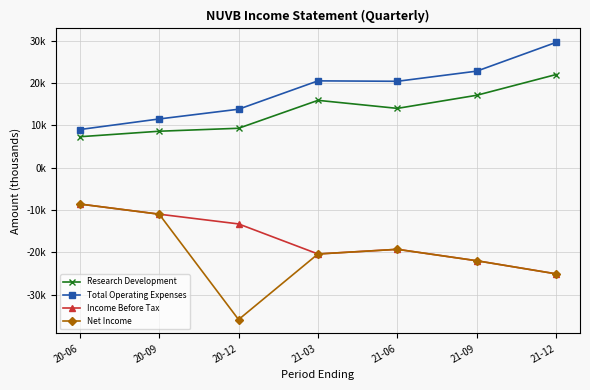

True or false: Income Before Tax and Research Development intersect in this chart.

False